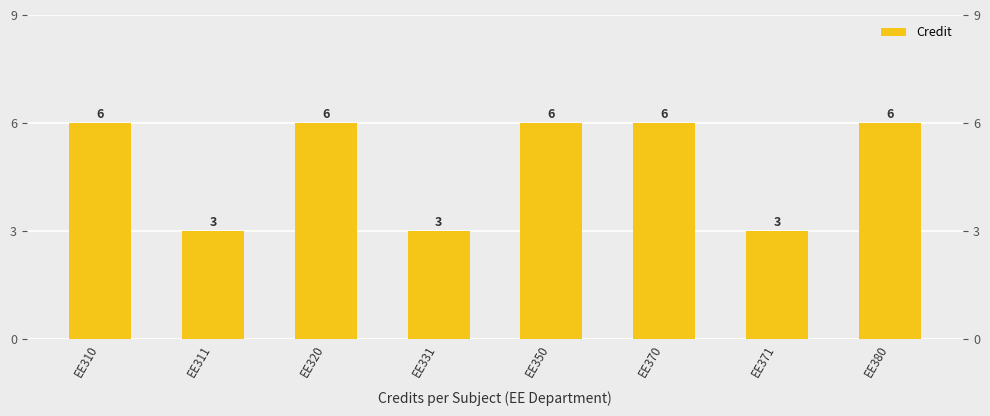

Reading right to left, list all the values displayed in this chart.

6	3	6	6	3	6	3	6